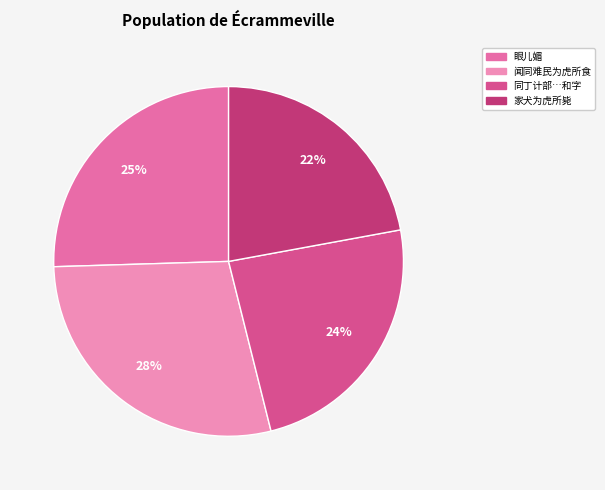

How many segments does this pie chart have?

4